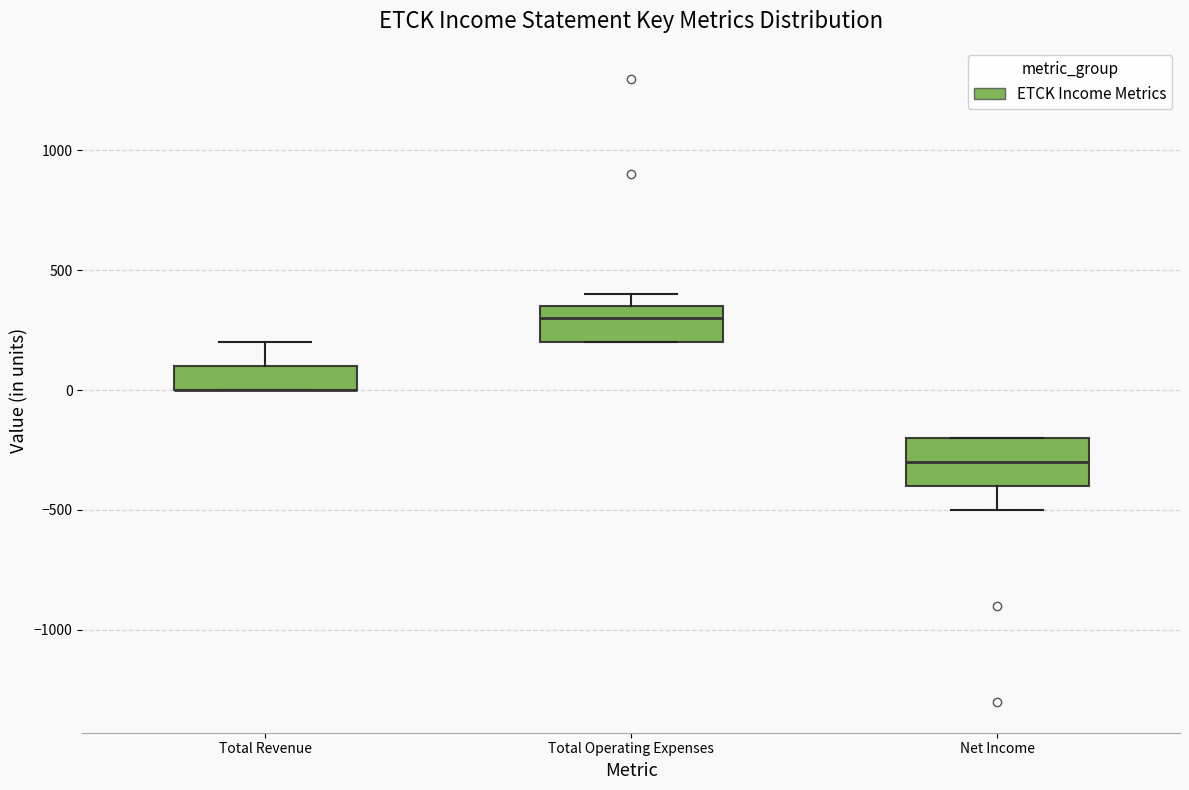

Where is the upper edge of the box for Total Revenue on the y-axis? The values are not printed on the chart, so give them approximately, as read against the axis.

100